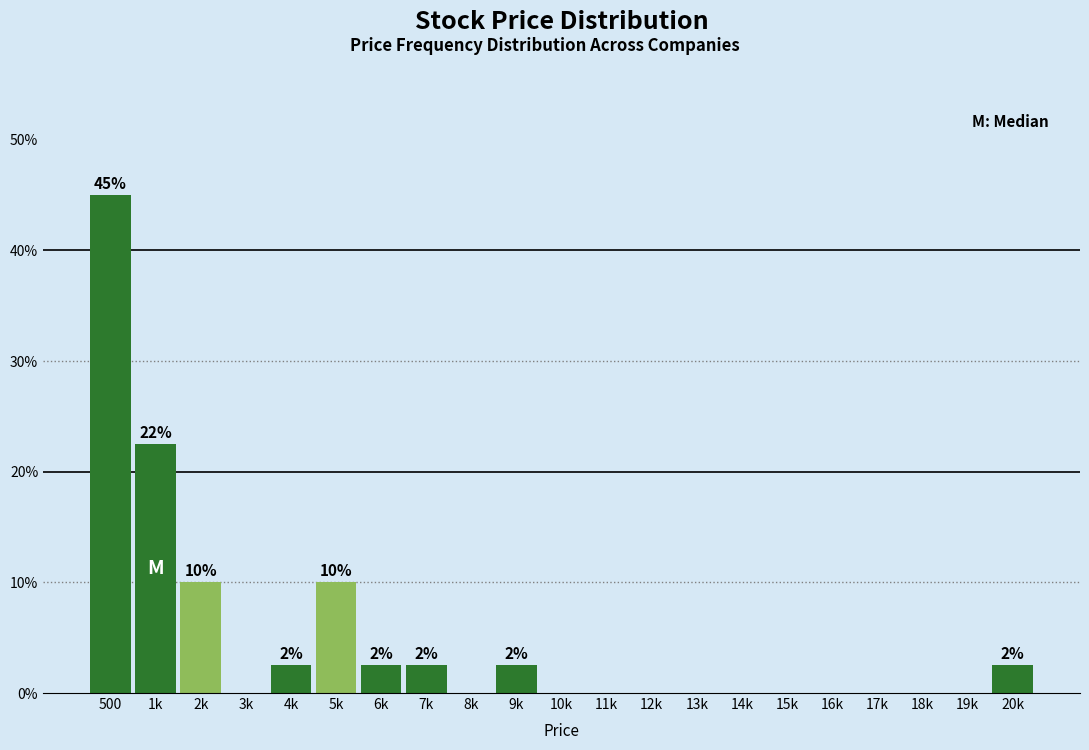

Reading left to right, list all the values displayed in this chart.

500=45.0	1k=22.5	2k=10.0	3k=0.0	4k=2.5	5k=10.0	6k=2.5	7k=2.5	8k=0.0	9k=2.5	10k=0.0	11k=0.0	12k=0.0	13k=0.0	14k=0.0	15k=0.0	16k=0.0	17k=0.0	18k=0.0	19k=0.0	20k=2.5